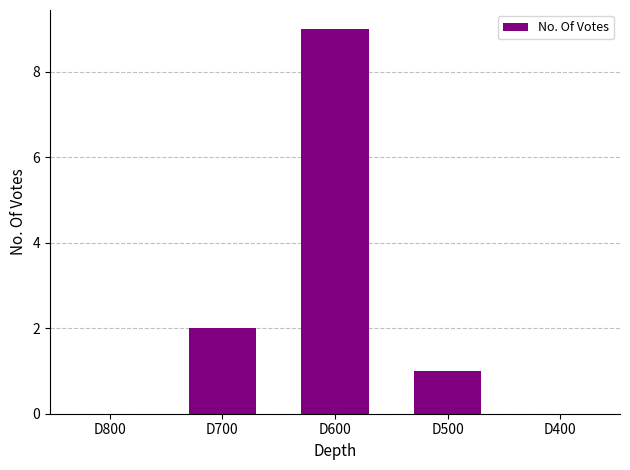

What is the difference between the values at D600 and D400?

9